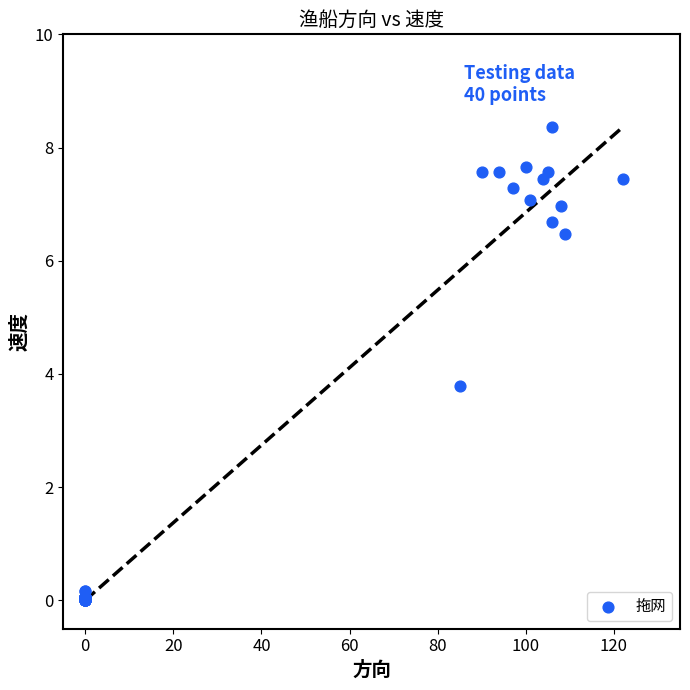

What Y value in the scatter plot is closest to 4?

3.8